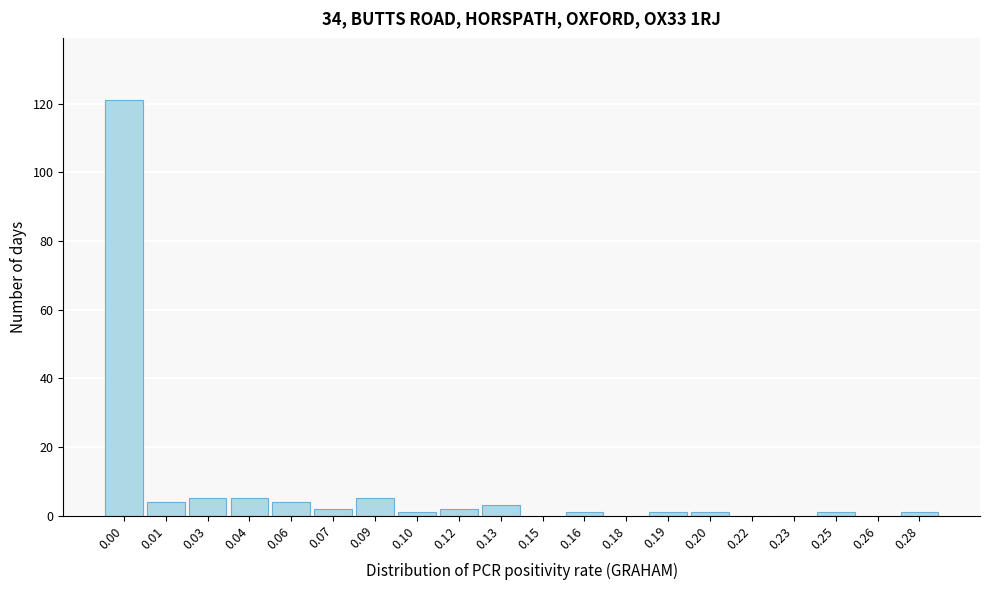

Reading left to right, transcribe all the data shown in this chart.

0.00=121	0.01=4	0.03=5	0.04=5	0.06=4	0.07=2	0.09=5	0.10=1	0.12=2	0.13=3	0.15=0	0.16=1	0.18=0	0.19=1	0.20=1	0.22=0	0.23=0	0.25=1	0.26=0	0.28=1